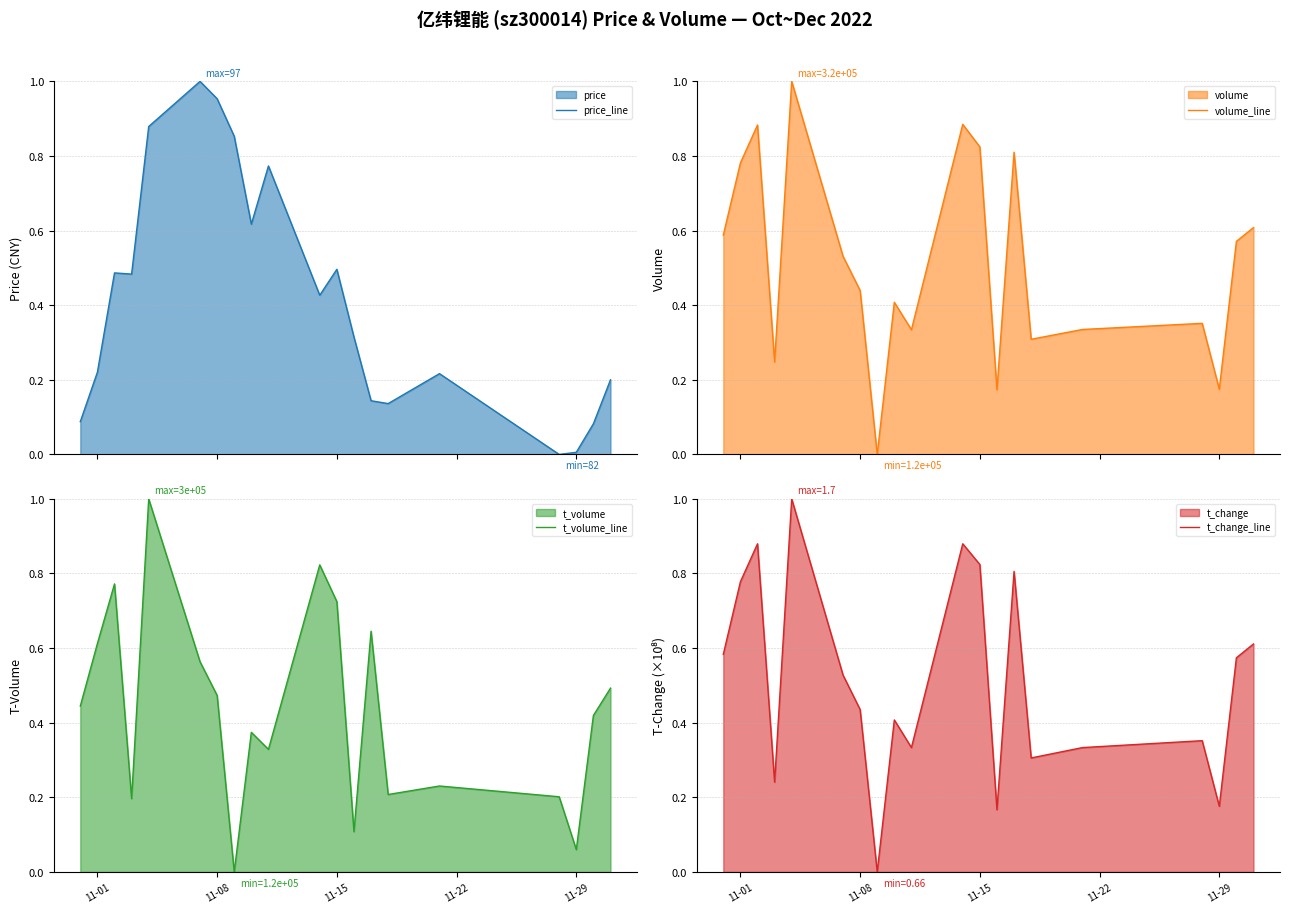

At how many categories does at least one series exceed 0?

20